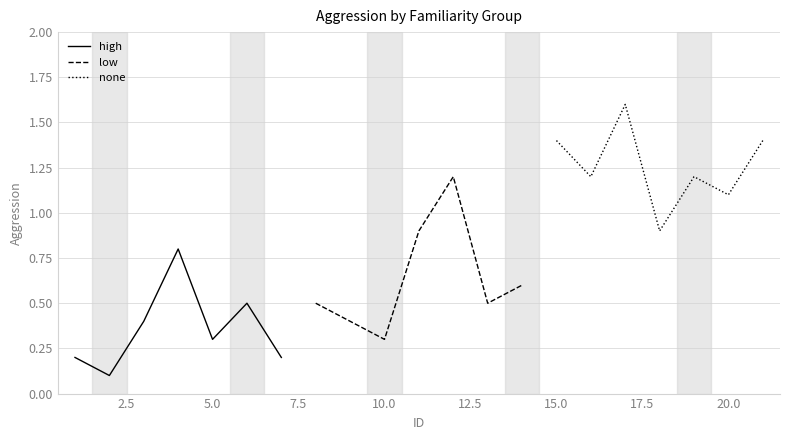

What is the difference between the maximum and minimum values in the none series?

0.7